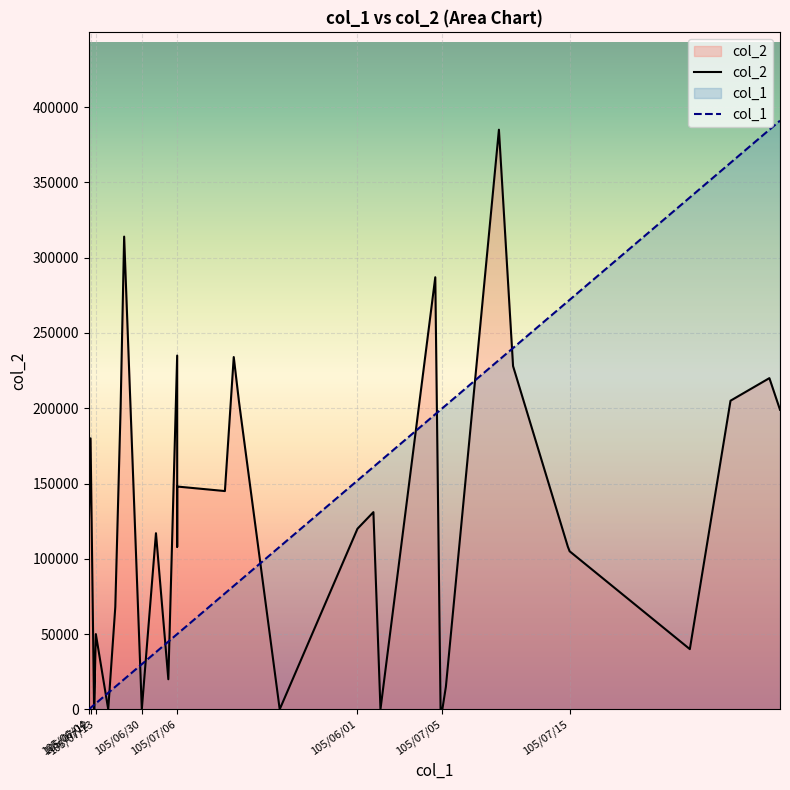

Is it true that the value at 105/06/10 is 0?

True